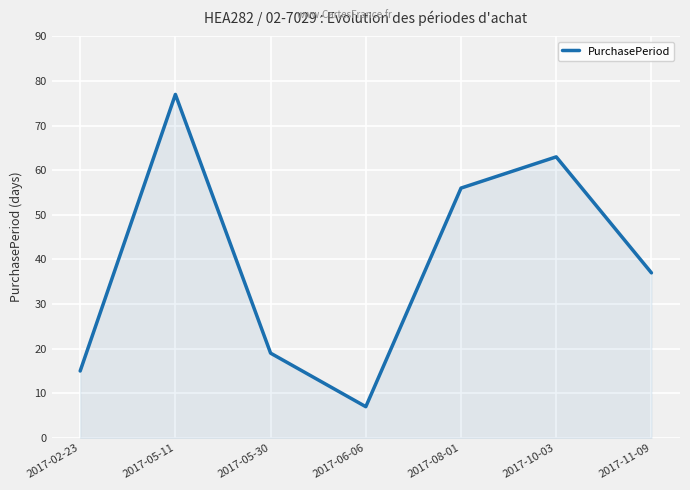

List the labels in order of value, smallest first.

2017-06-06, 2017-02-23, 2017-05-30, 2017-11-09, 2017-08-01, 2017-10-03, 2017-05-11